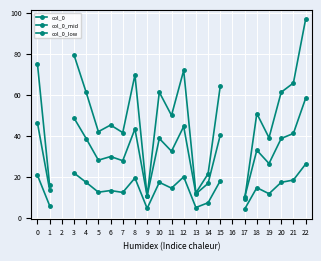

True or false: col_0_low and col_0_mid intersect in this chart.

False